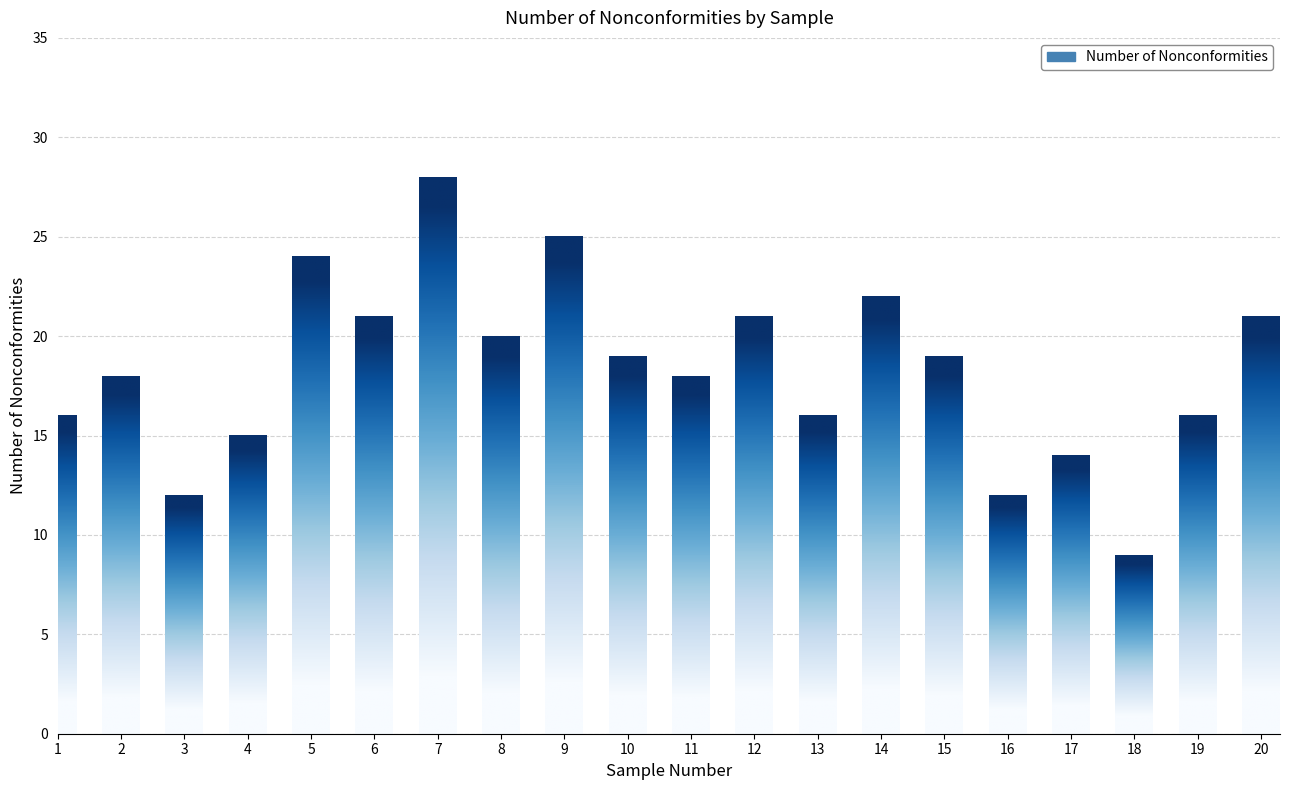

At which category does the chart reach its minimum across all series?

18